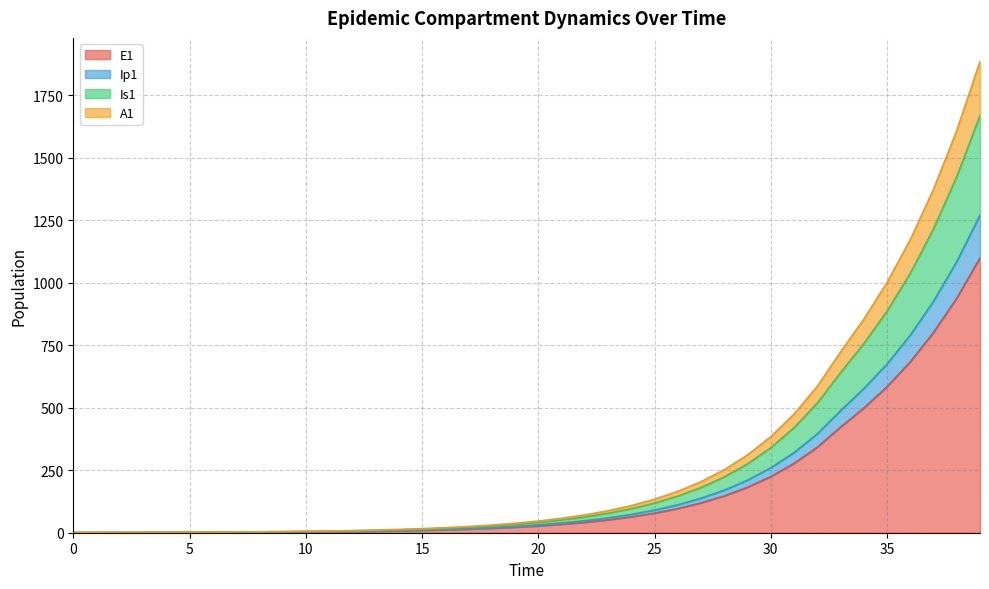

What is the value of the E1 point at the 22nd from the left?

33.7